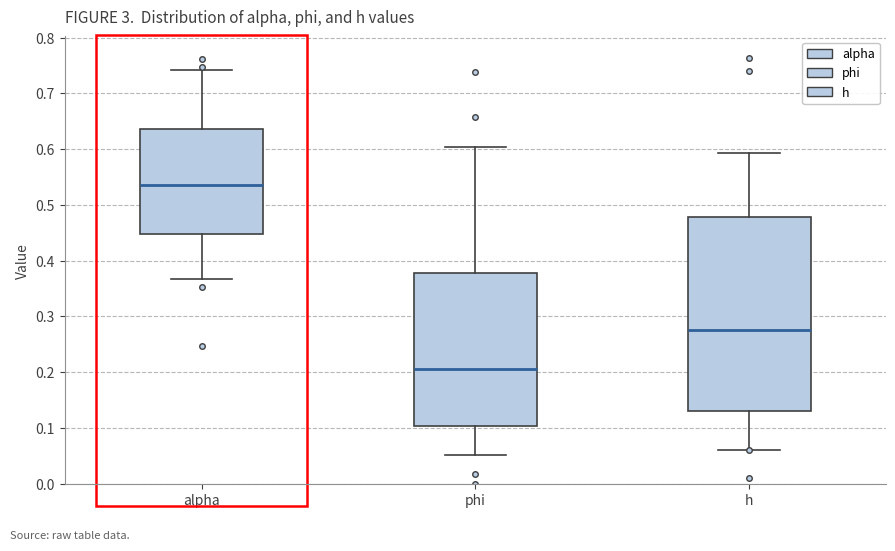

Reading left to right, read every box against the y-axis: the position of its median line, the range the box covers, and the ends of its whiskers. The values are not printed on the chart, so give them approximately, as read against the axis.

alpha: median 0.54, box 0.45 to 0.64, whiskers 0.37 to 0.74
phi: median 0.21, box 0.10 to 0.38, whiskers 0.05 to 0.60
h: median 0.28, box 0.13 to 0.48, whiskers 0.06 to 0.59